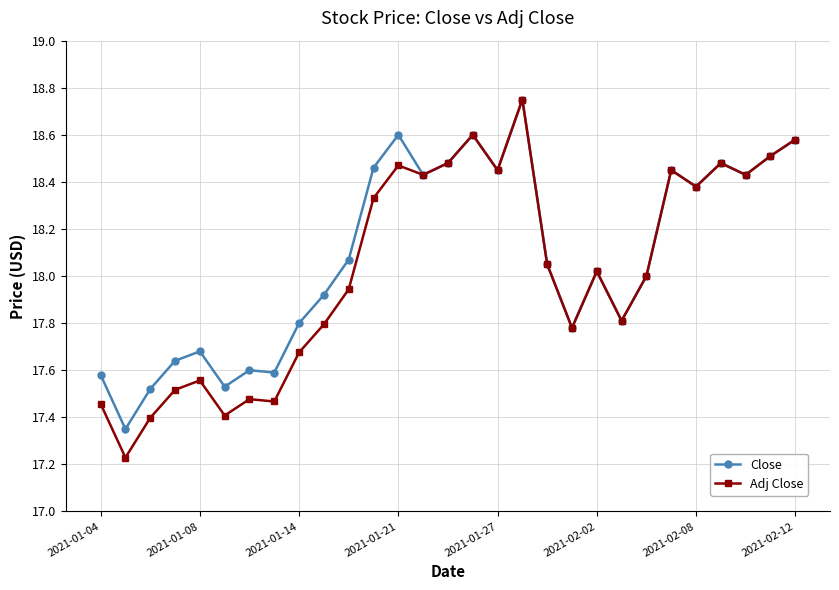

Which series has the largest range (max minus min)?

Adj Close